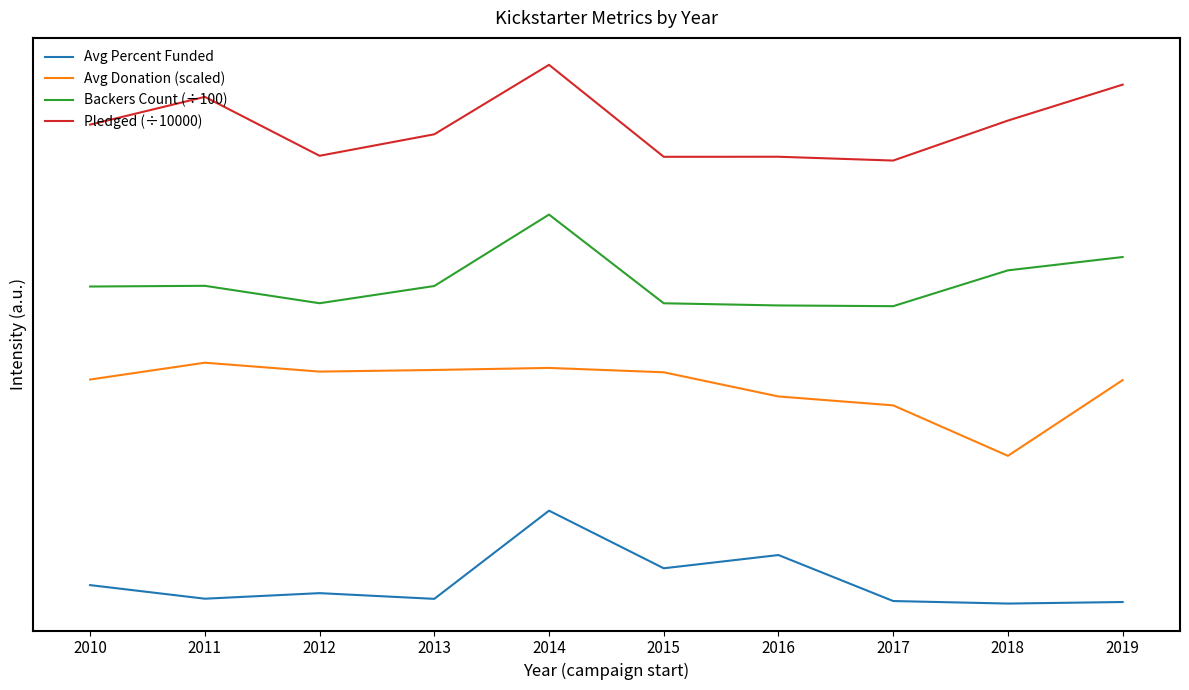

What are all the series names shown in the legend?

Avg Percent Funded, Avg Donation (scaled), Backers Count (÷100), Pledged (÷10000)